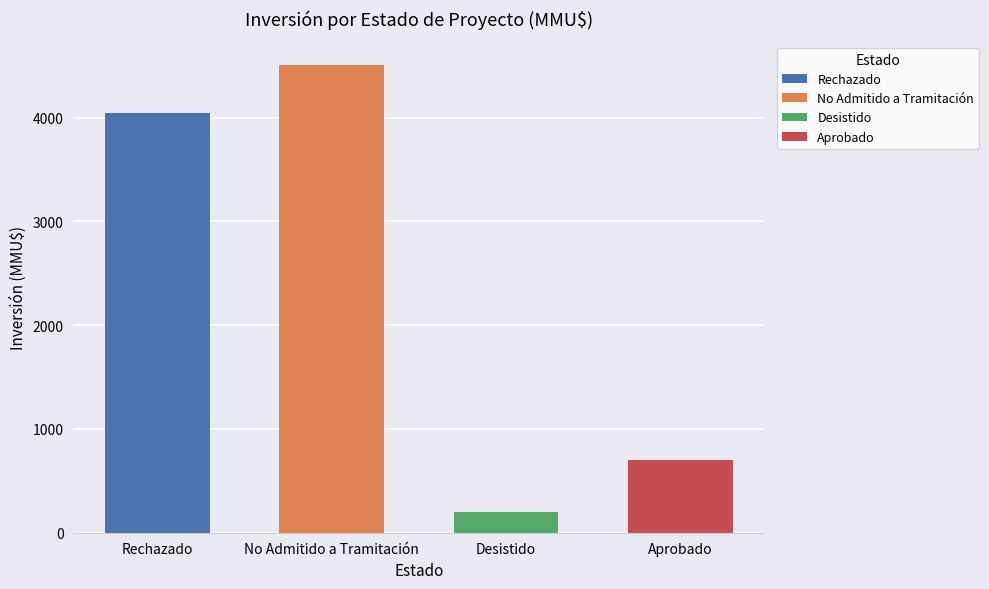

Where is the data nearest to the value 2355?

Aprobado